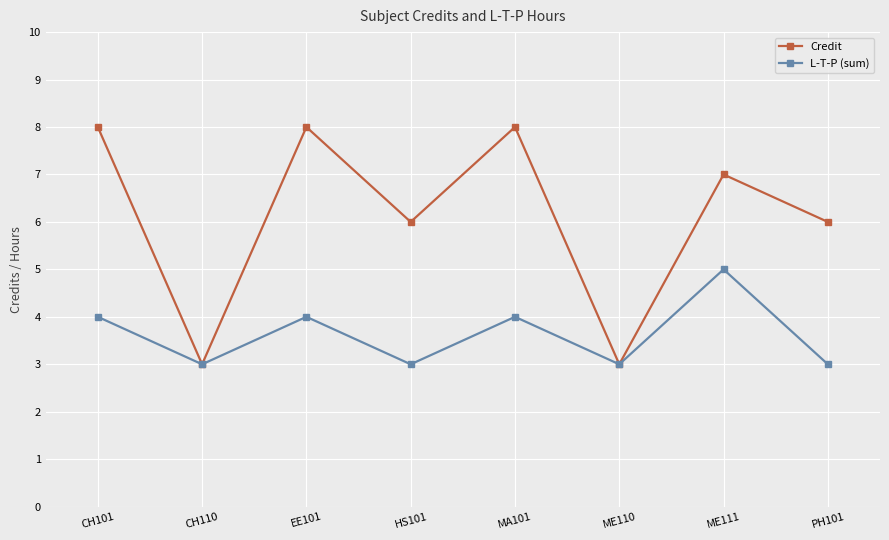

Between CH110 and EE101, which series saw the biggest shift?

Credit